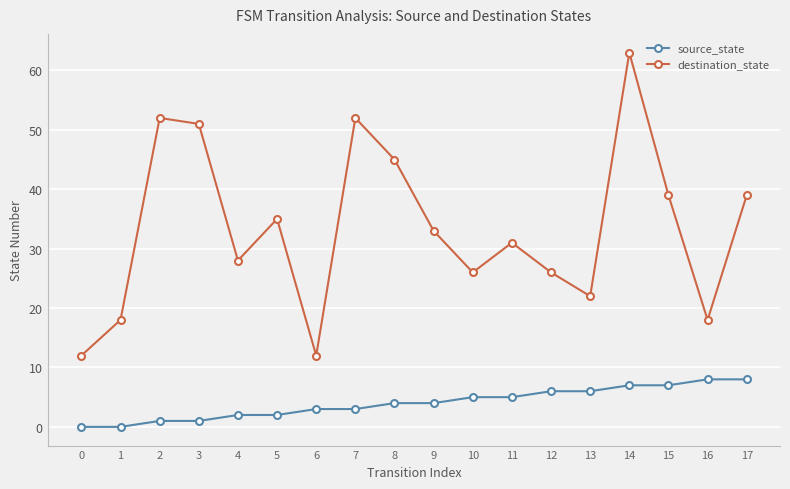

What is the total value across all series at 11?

36